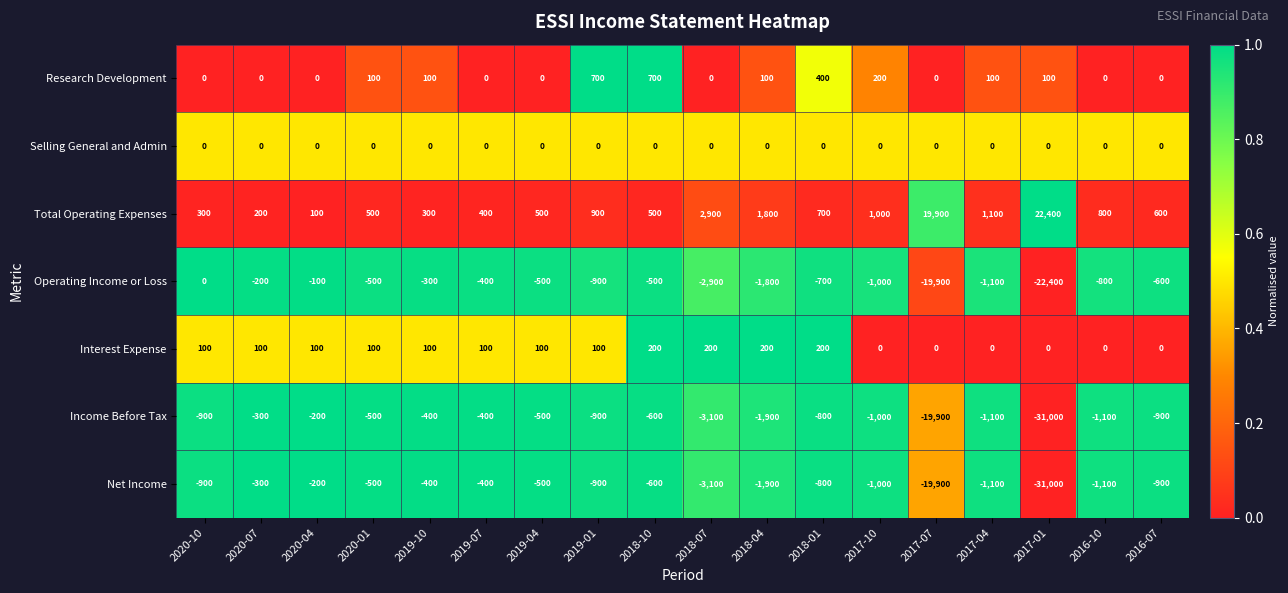

What is the spread (max minus min) of values at 2017-01?

53400